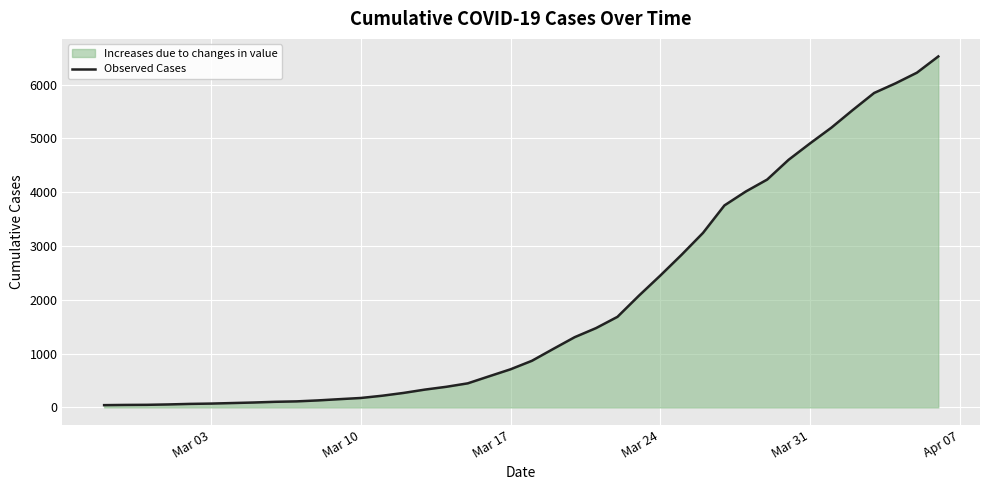

The value at Mar 24 is 2449. True or false?

True